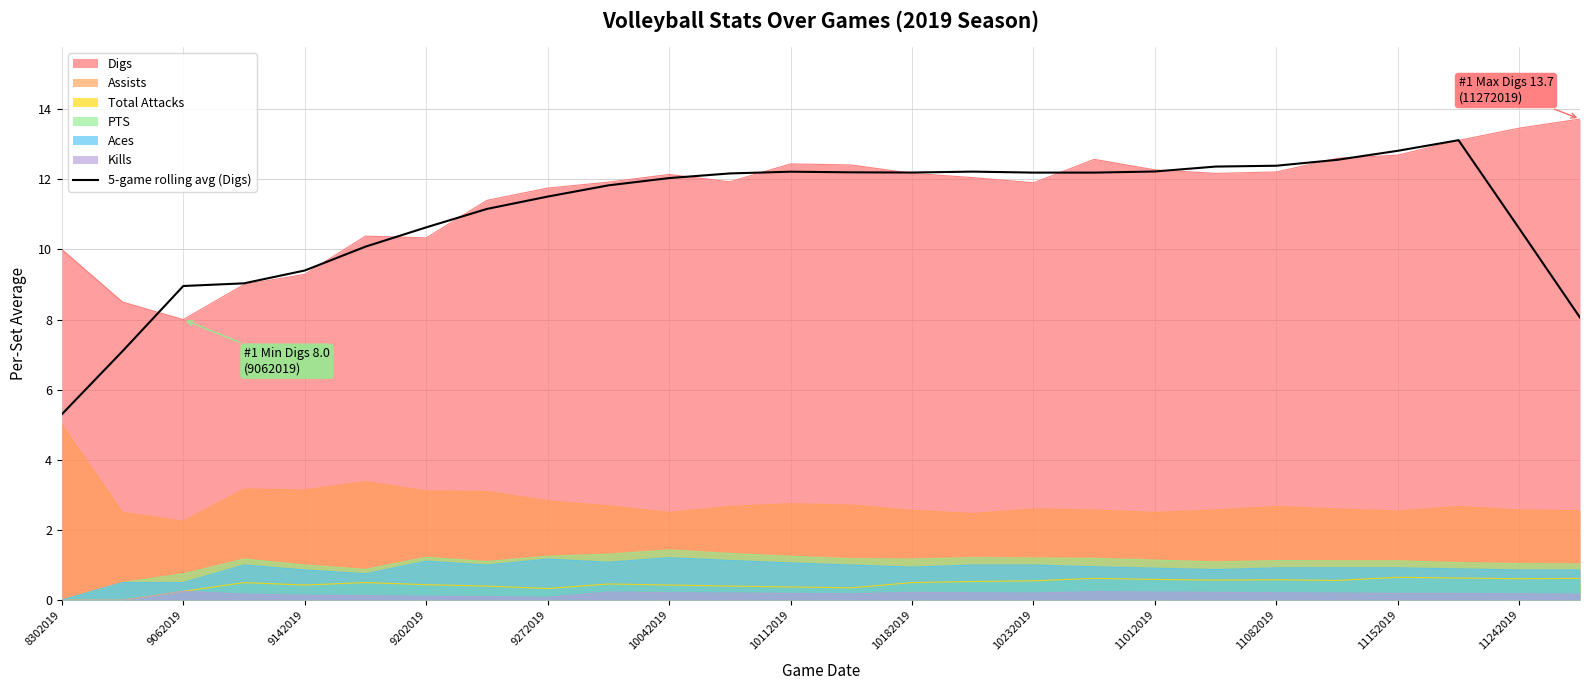

What is the difference between the highest and lowest values at 8302019?

10.0